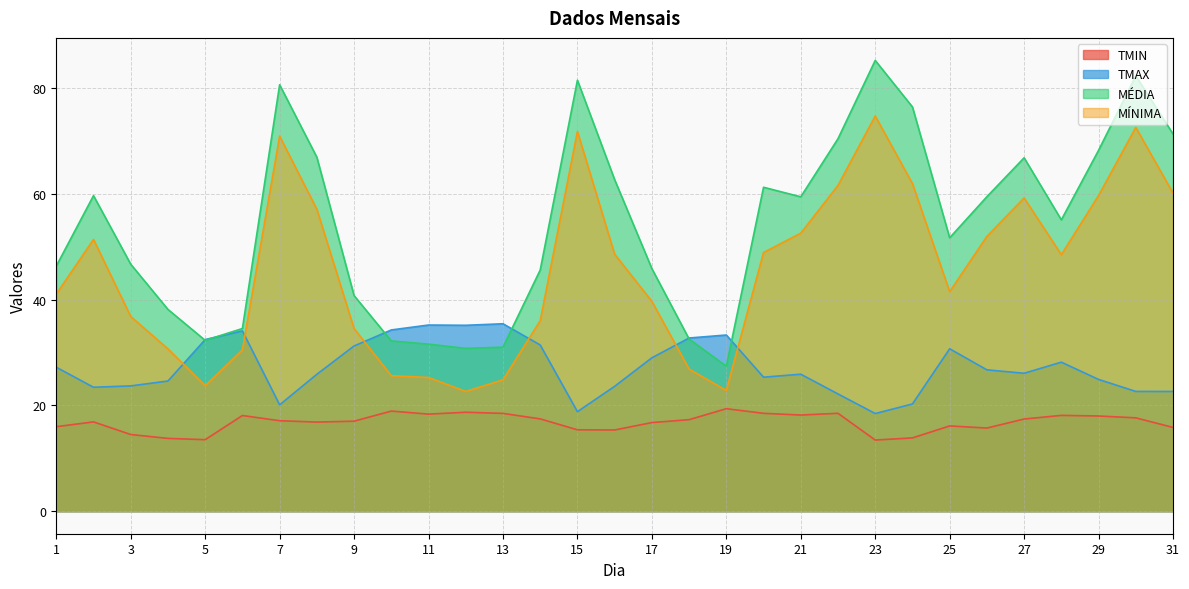

Where is the first local maximum for MÍNIMA?

2